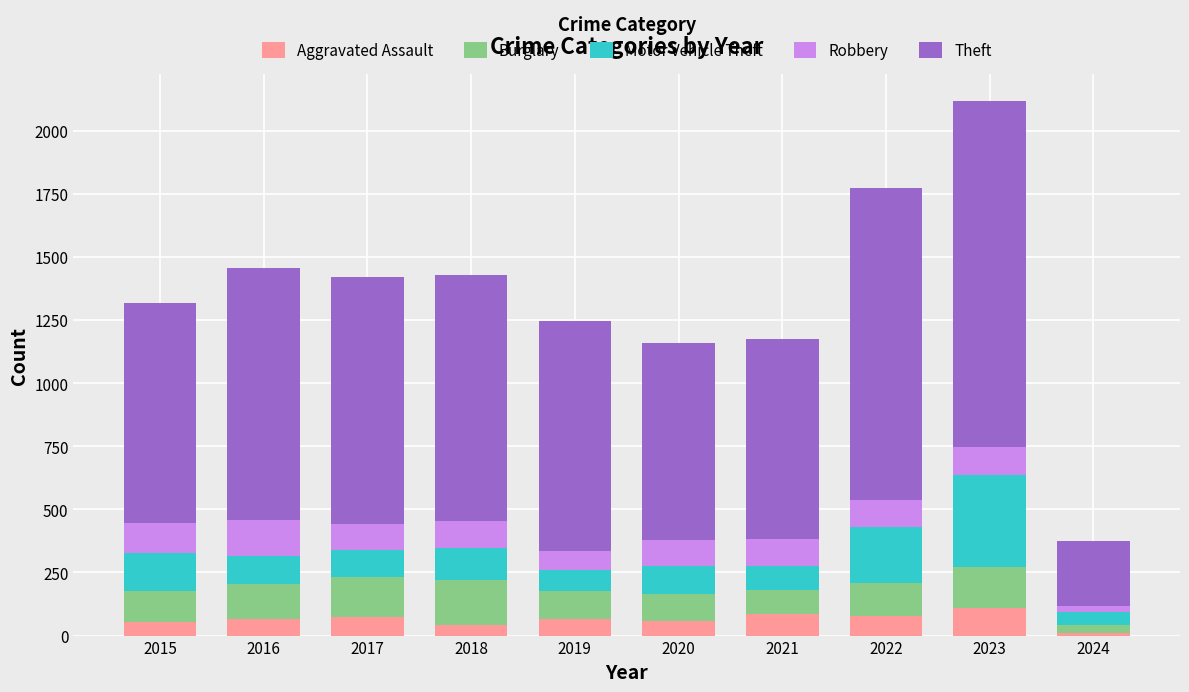

What is the maximum value for Aggravated Assault?

110